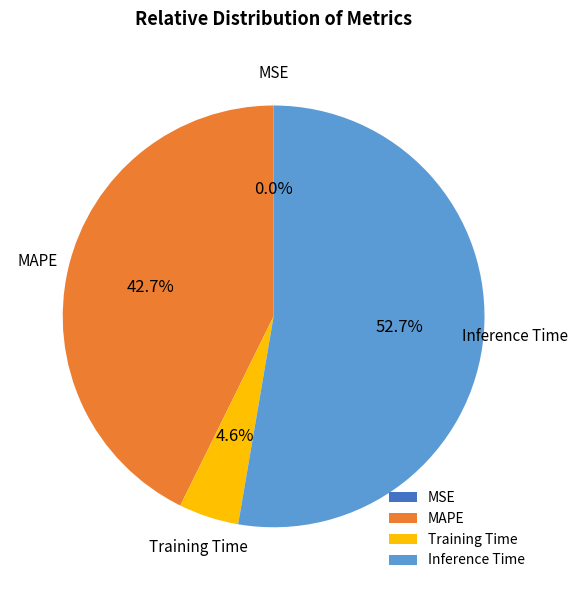

To the nearest percent, what percentage of the pie is MAPE?

43%